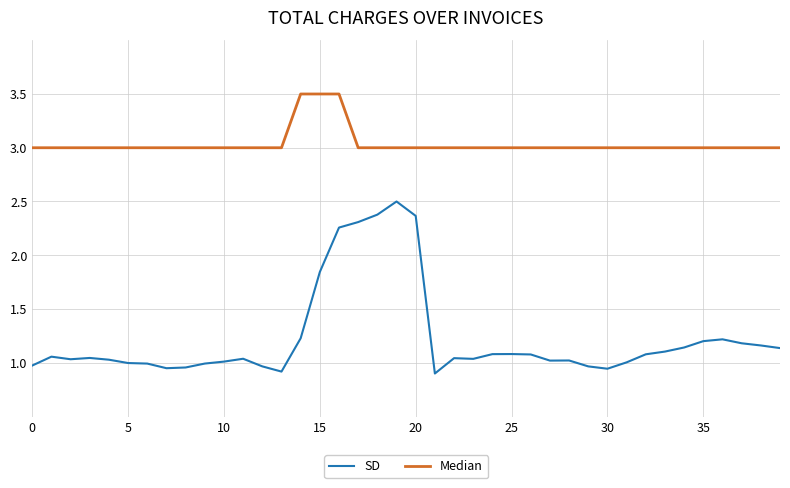

What is the difference between the maximum and minimum values in the SD series?

1.6